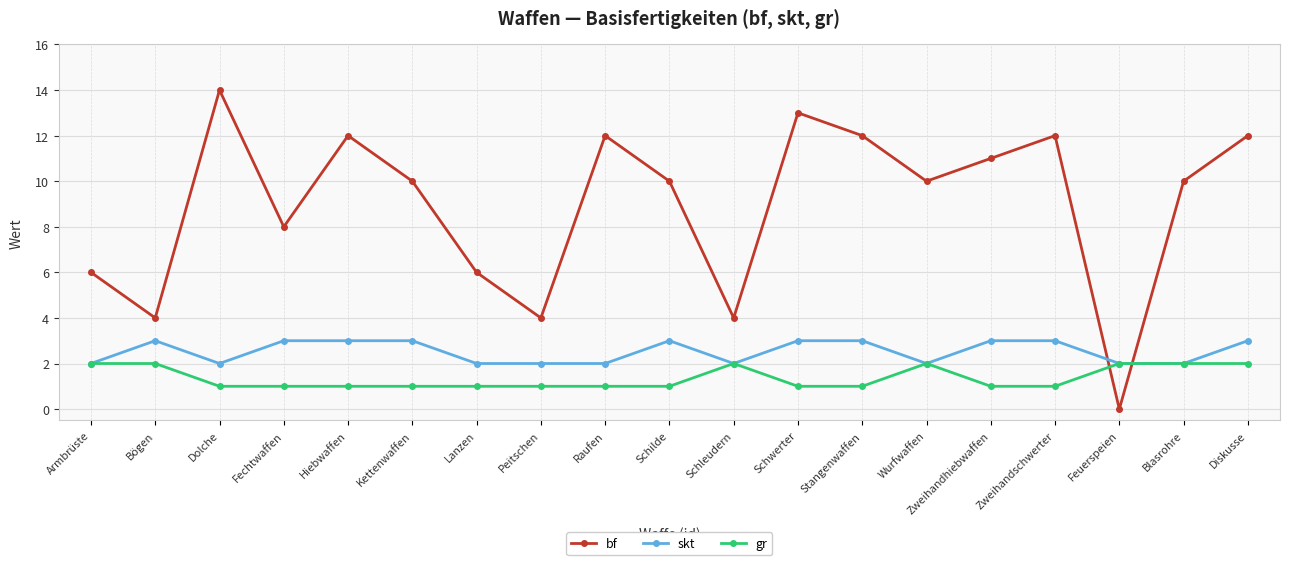

Is it true that skt equals 3 at Hiebwaffen?

True